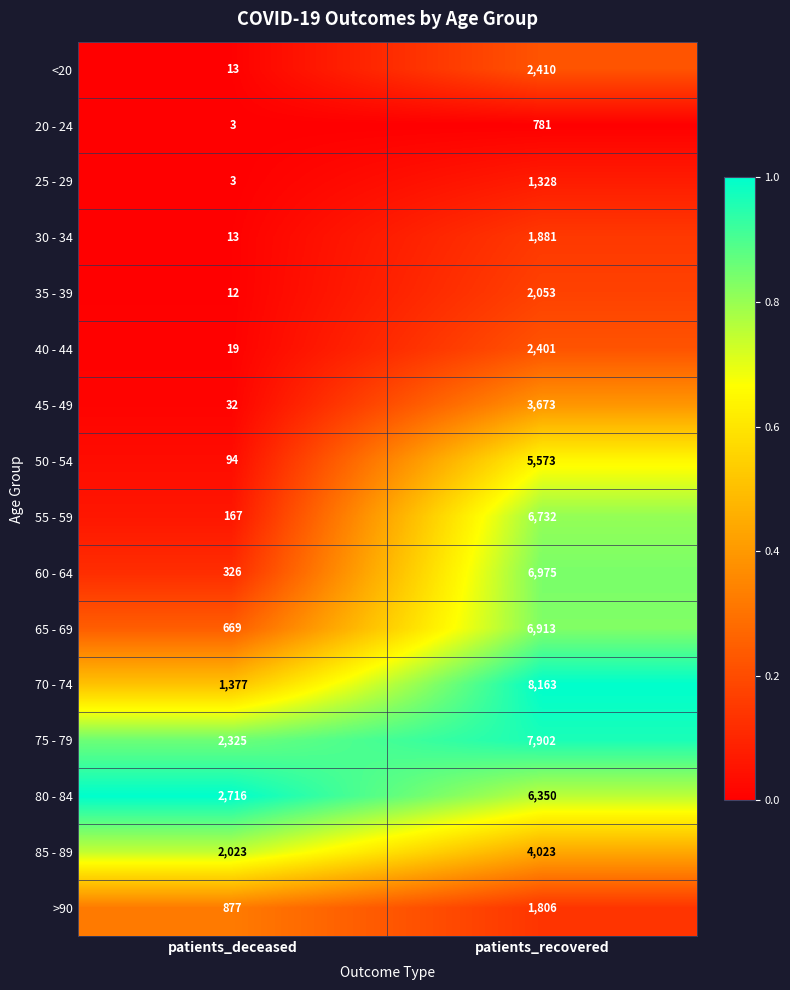

Rank the categories by 25 - 29 value from highest to lowest.

patients_recovered, patients_deceased